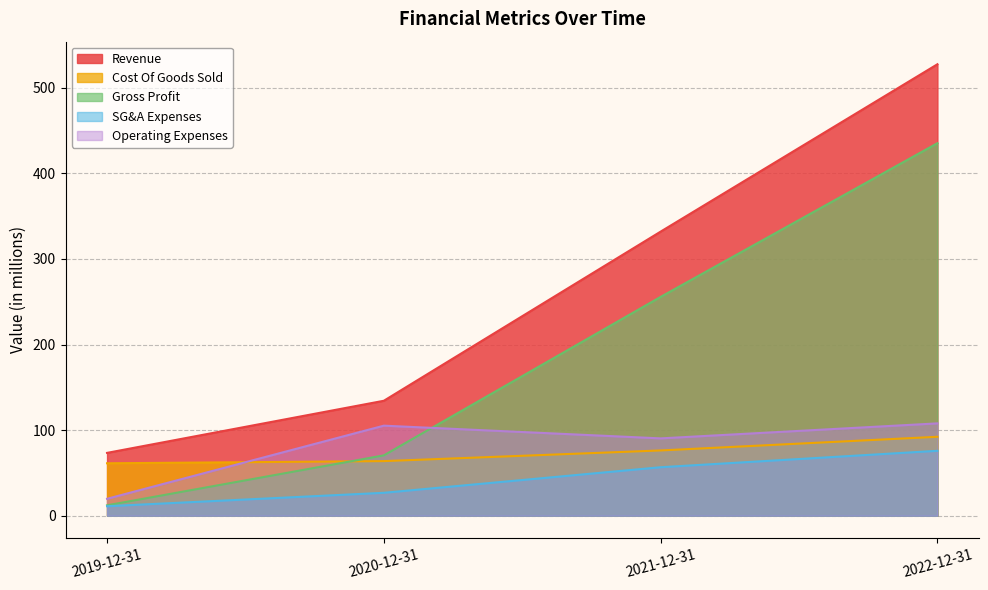

What is the average value of the SG&A Expenses series?

42.6